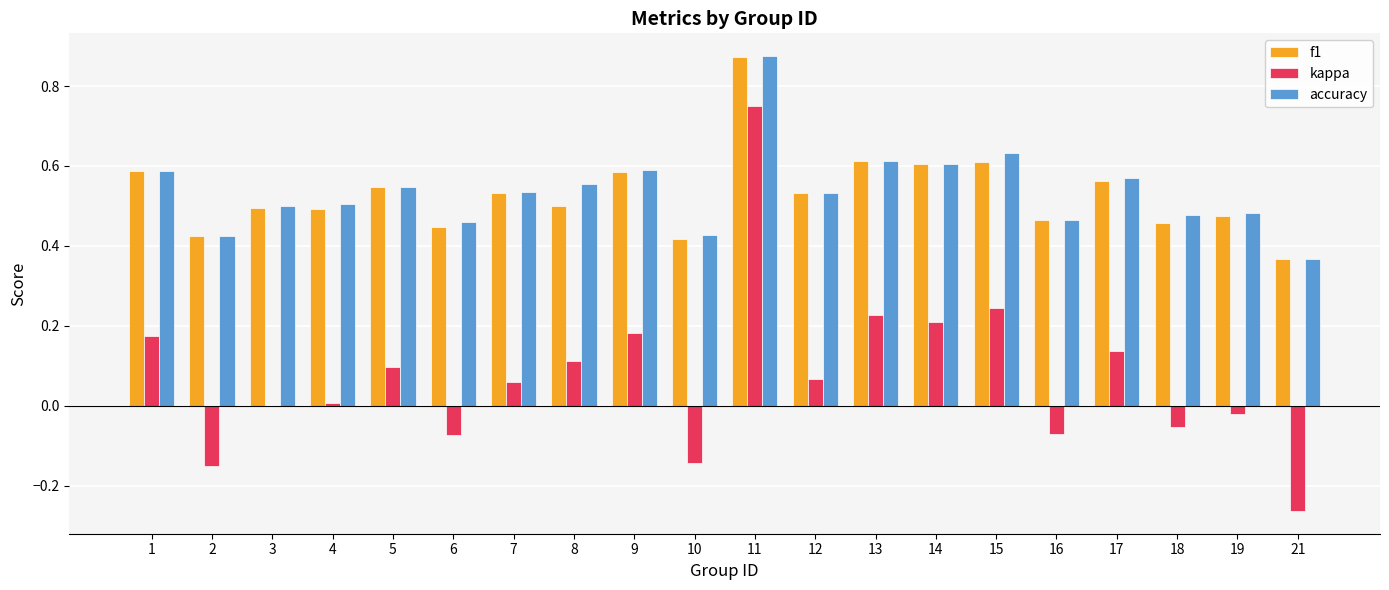

What is the sum of the f1 values at 17 and 11?

1.4